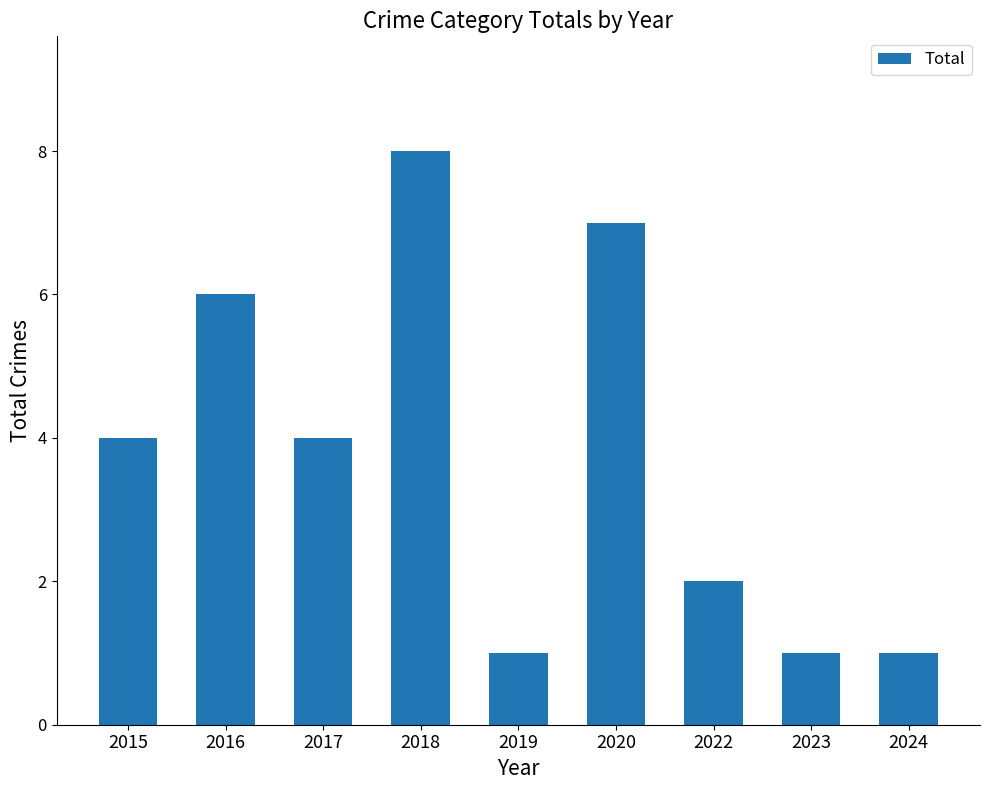

What is the maximum value shown in the chart?

8